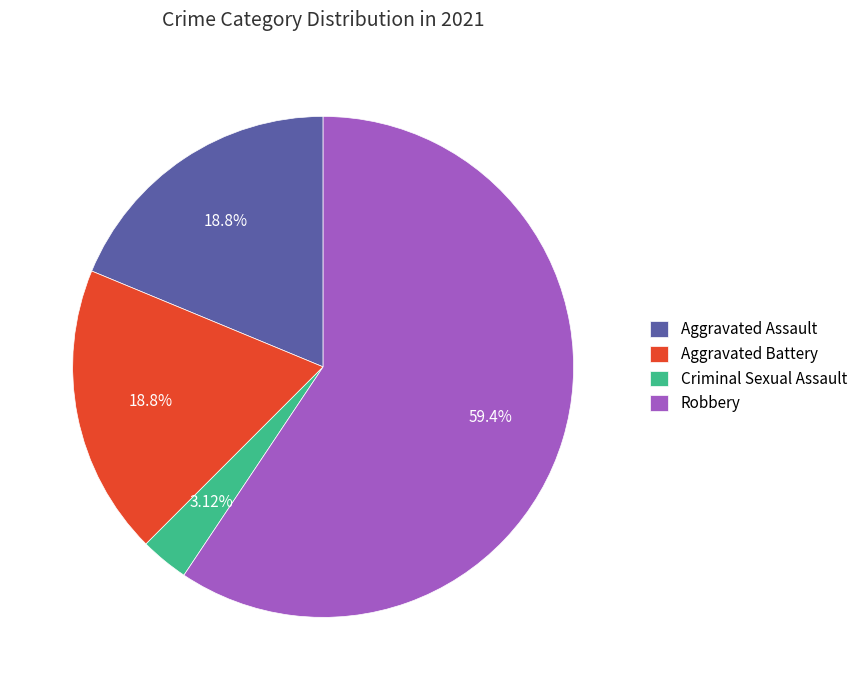

To the nearest percent, what portion does Criminal Sexual Assault represent?

3%